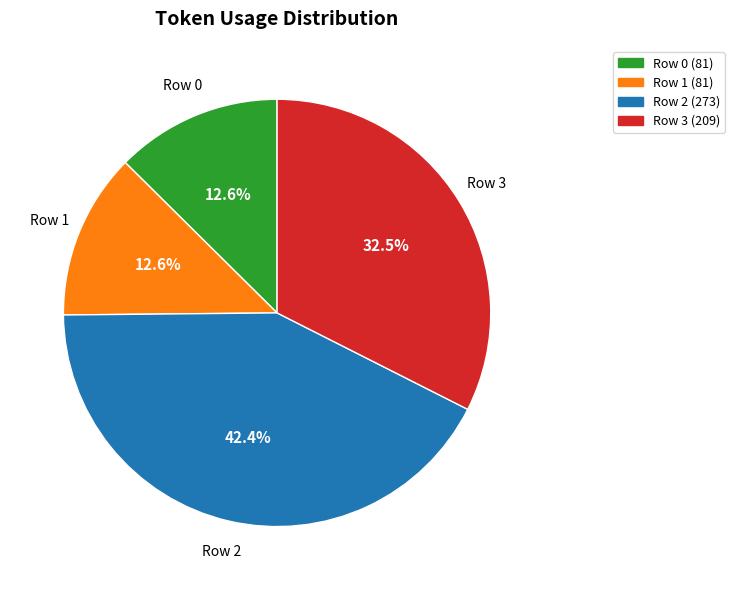

How many segments does this pie chart have?

4